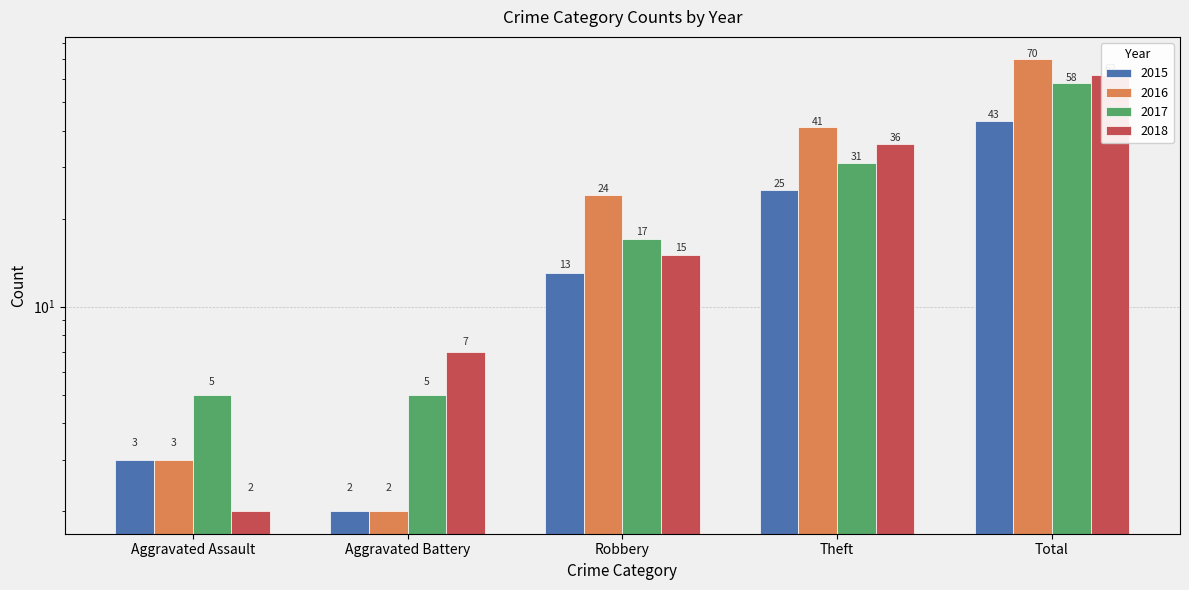

What is the sum of all 2016 values?

140